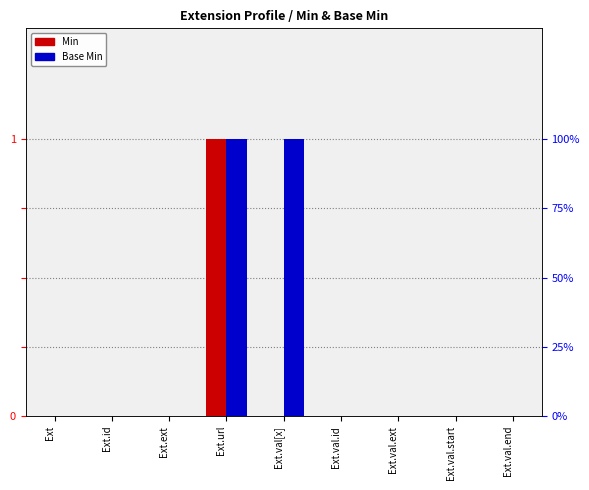

Reading left to right, transcribe all the data shown in this chart.

Min: Ext=0	Ext.id=0	Ext.ext=0	Ext.url=1	Ext.val[x]=0	Ext.val.id=0	Ext.val.ext=0	Ext.val.start=0	Ext.val.end=0
Base Min: Ext=0	Ext.id=0	Ext.ext=0	Ext.url=1	Ext.val[x]=1	Ext.val.id=0	Ext.val.ext=0	Ext.val.start=0	Ext.val.end=0